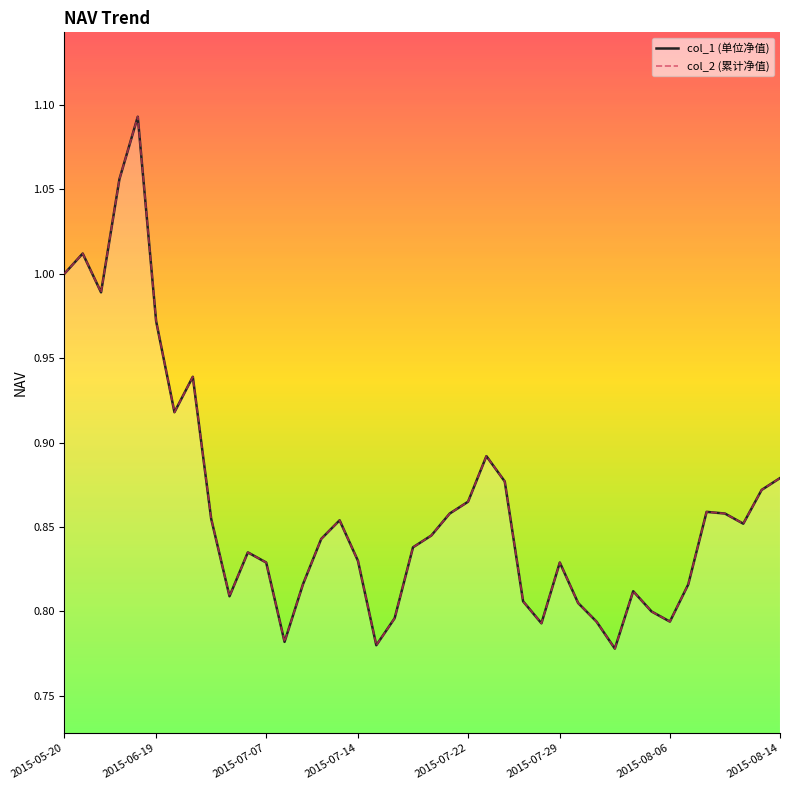

True or false: col_1 (单位净值) and col_2 (累计净值) cross at least once.

False